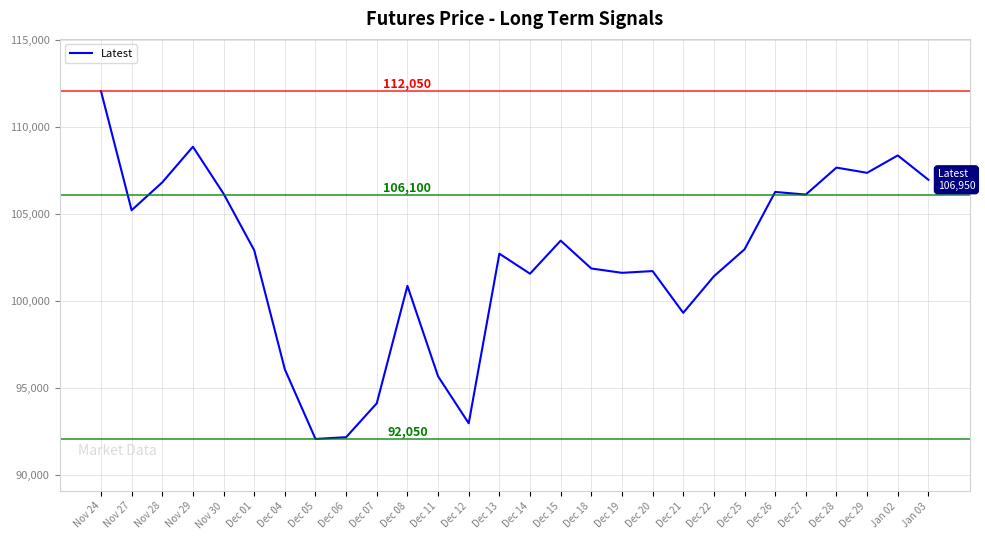

Count the number of data series in this chart.

1